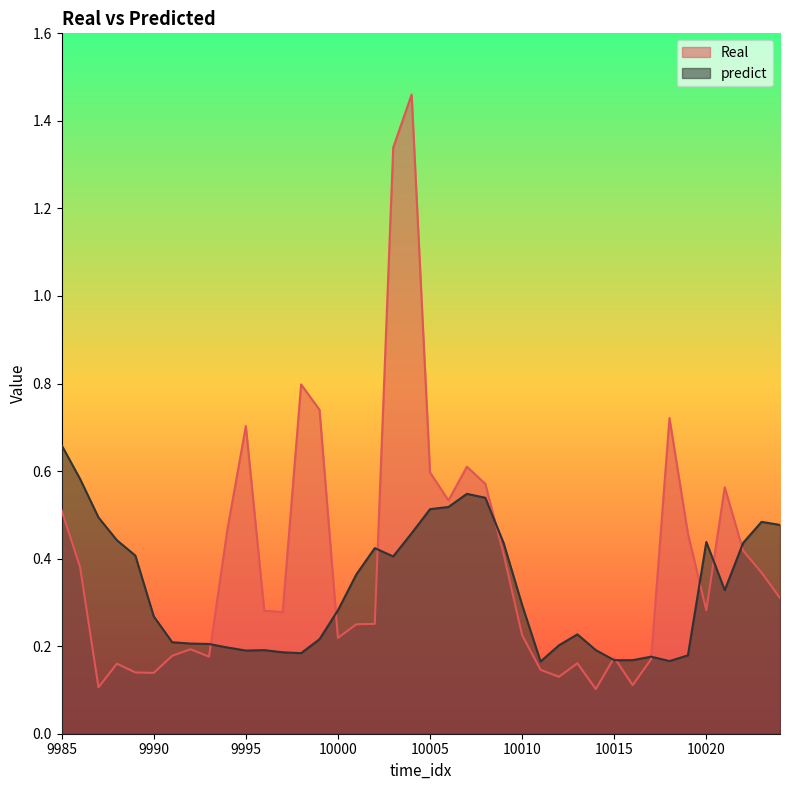

What are all the series names shown in the legend?

Real, predict